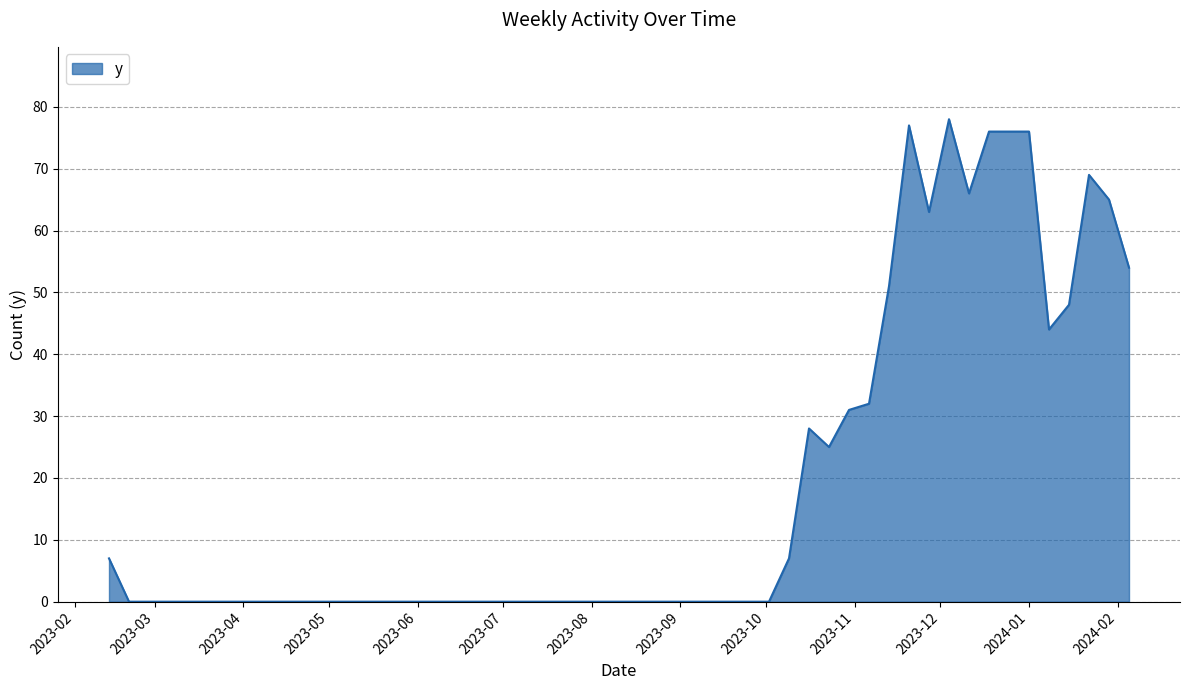

What is the difference between the maximum and minimum values?

78